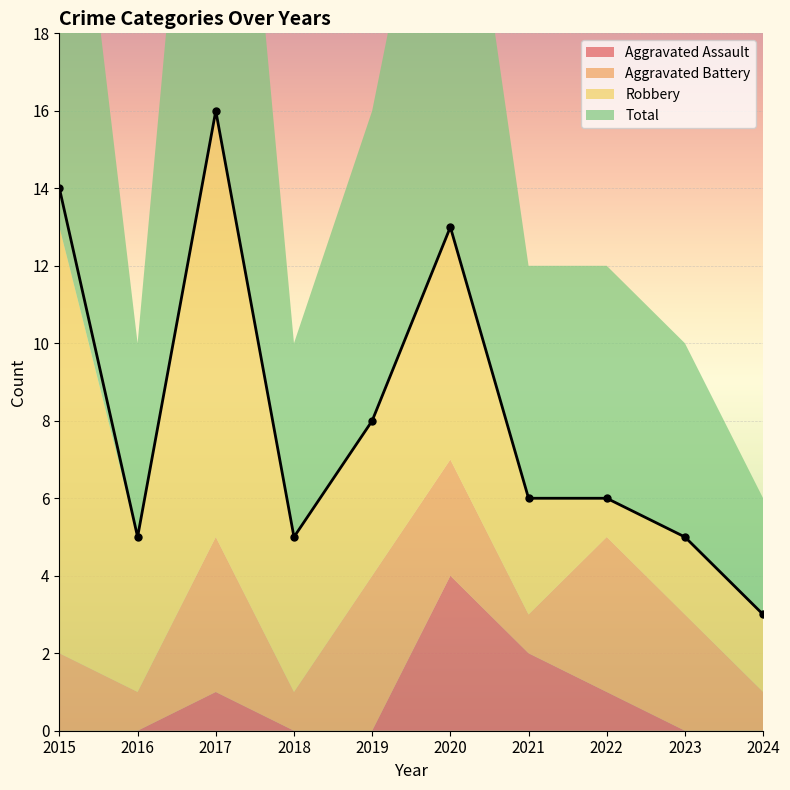

Where is the first local maximum?

2017